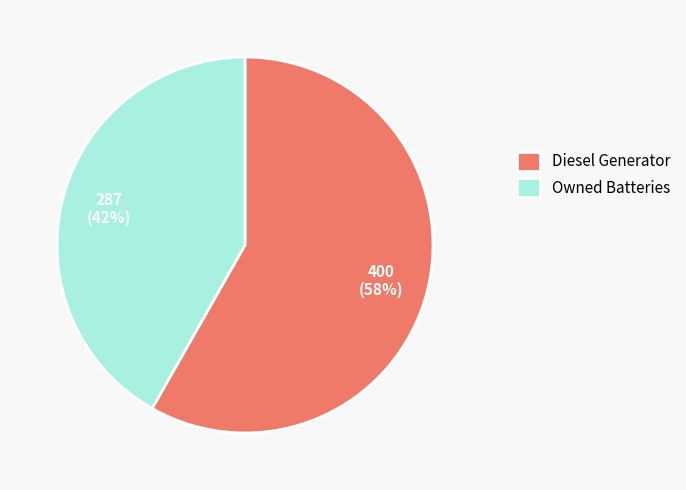

The Owned Batteries slice represents 48% of the pie. True or false?

False